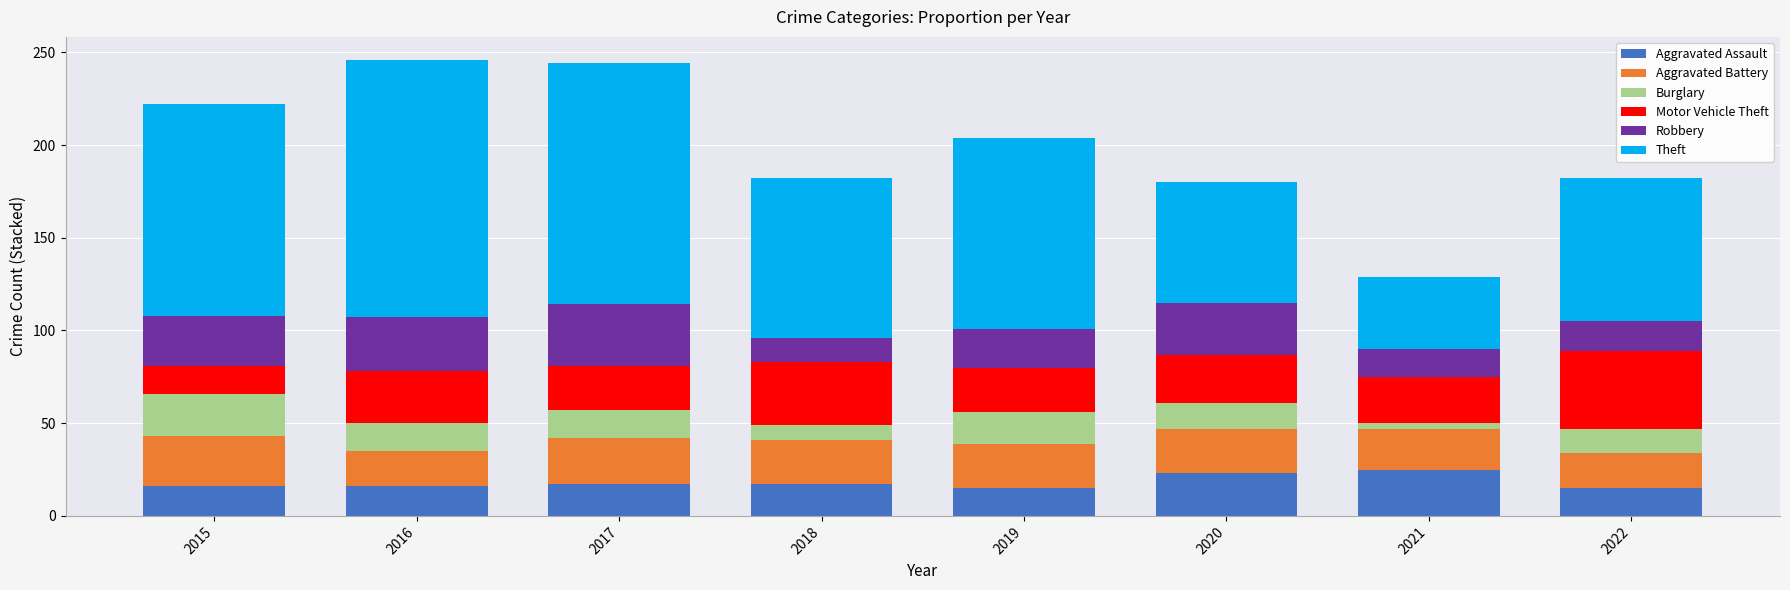

What is the total value across all series at 2020?

180